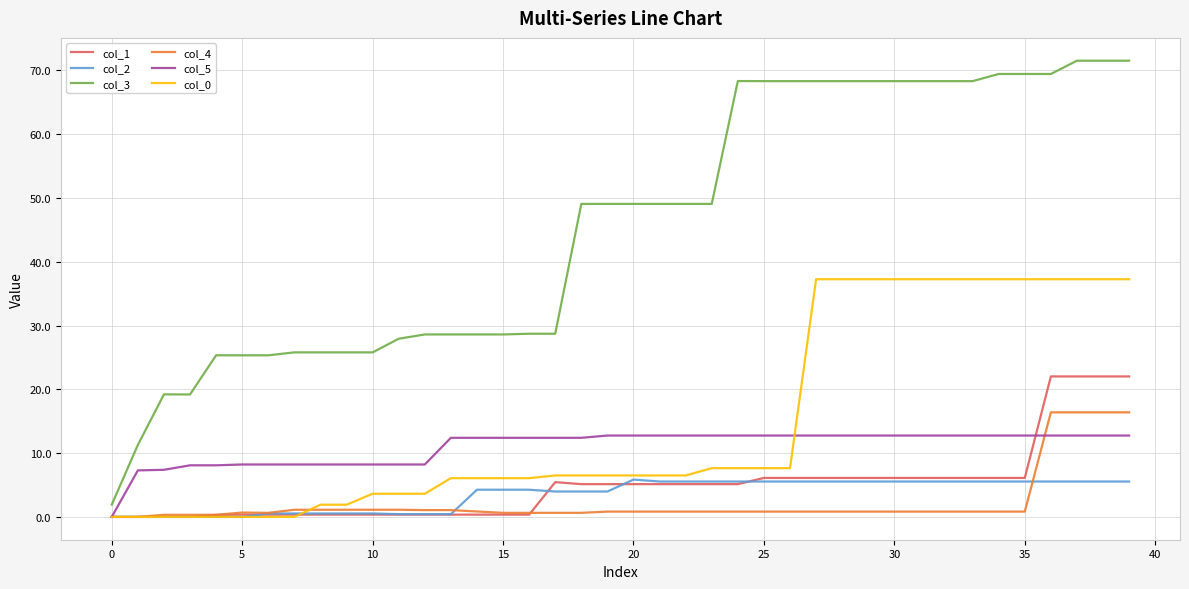

What is the maximum value shown in the chart?

71.5